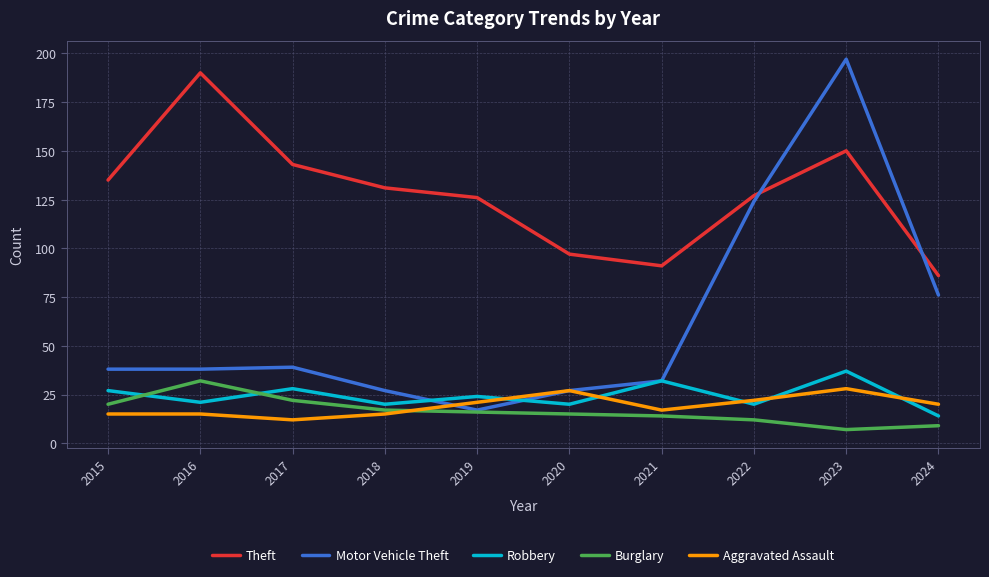

The Motor Vehicle Theft series shows 14 at 2018. True or false?

False